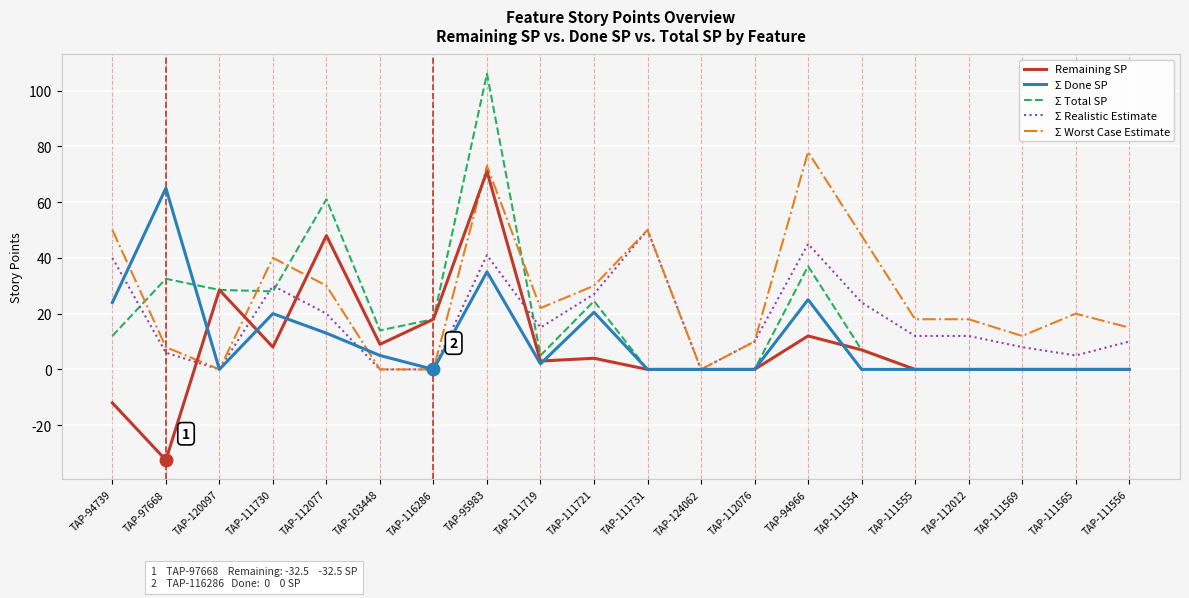

Where is the first local minimum for Σ Worst Case Estimate?

TAP-120097